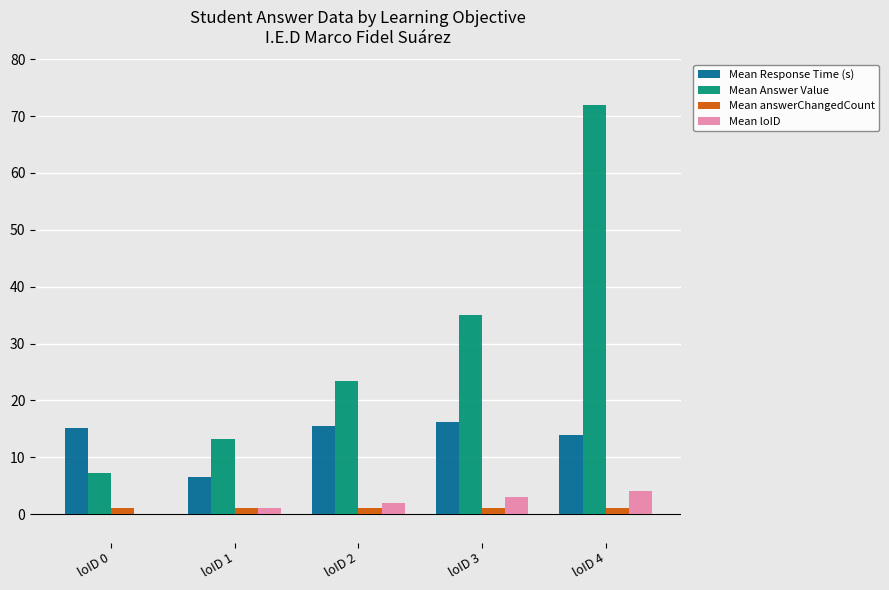

Between loID 1 and loID 2, which series saw the biggest shift?

Mean Answer Value